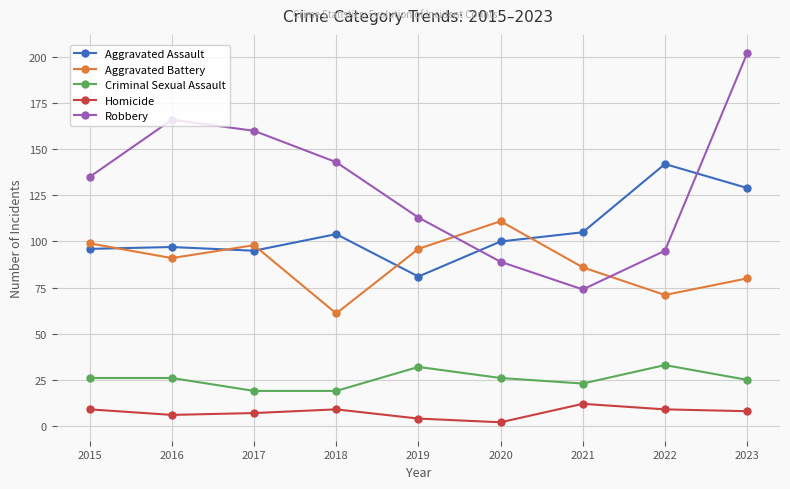

Count the Homicide values in the range 6 to 9.

6